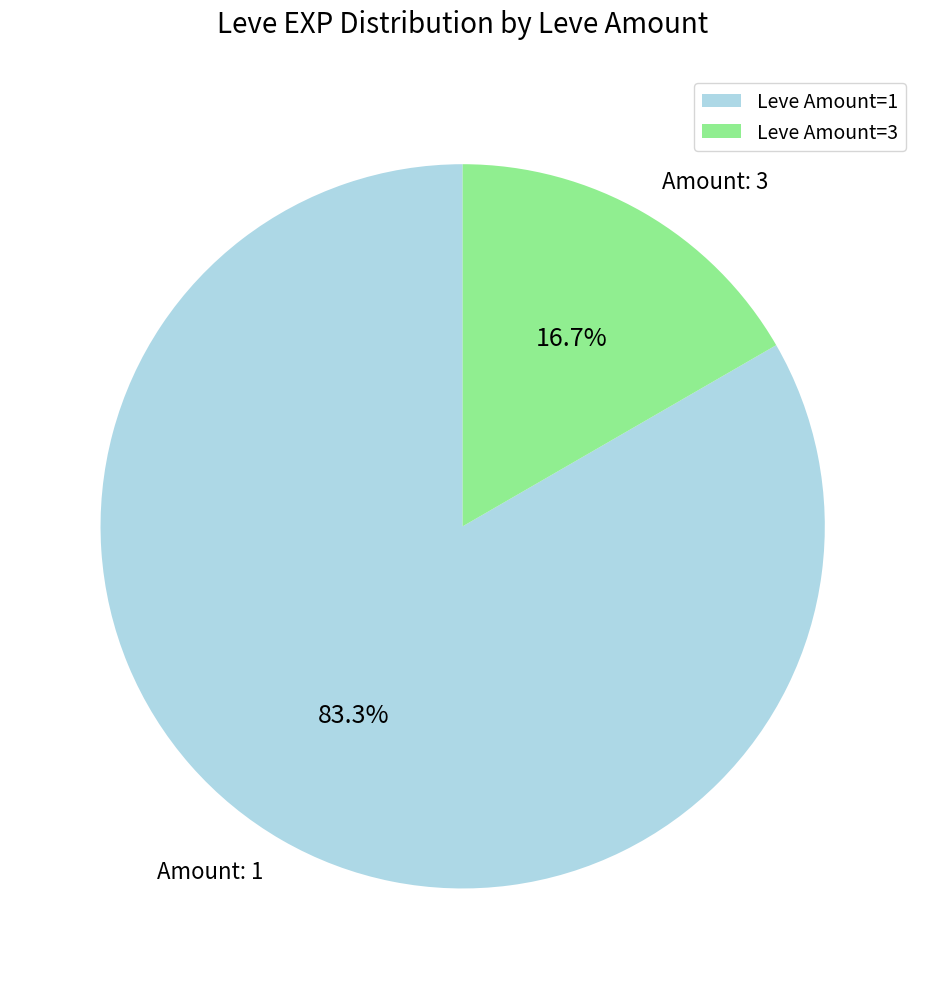

Approximately how many times larger is the value at Leve Amount=1 compared to Leve Amount=3?

5.0